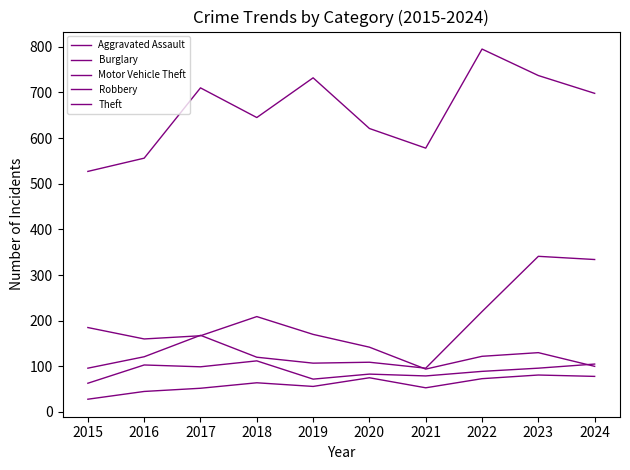

True or false: Robbery and Theft cross at least once.

False